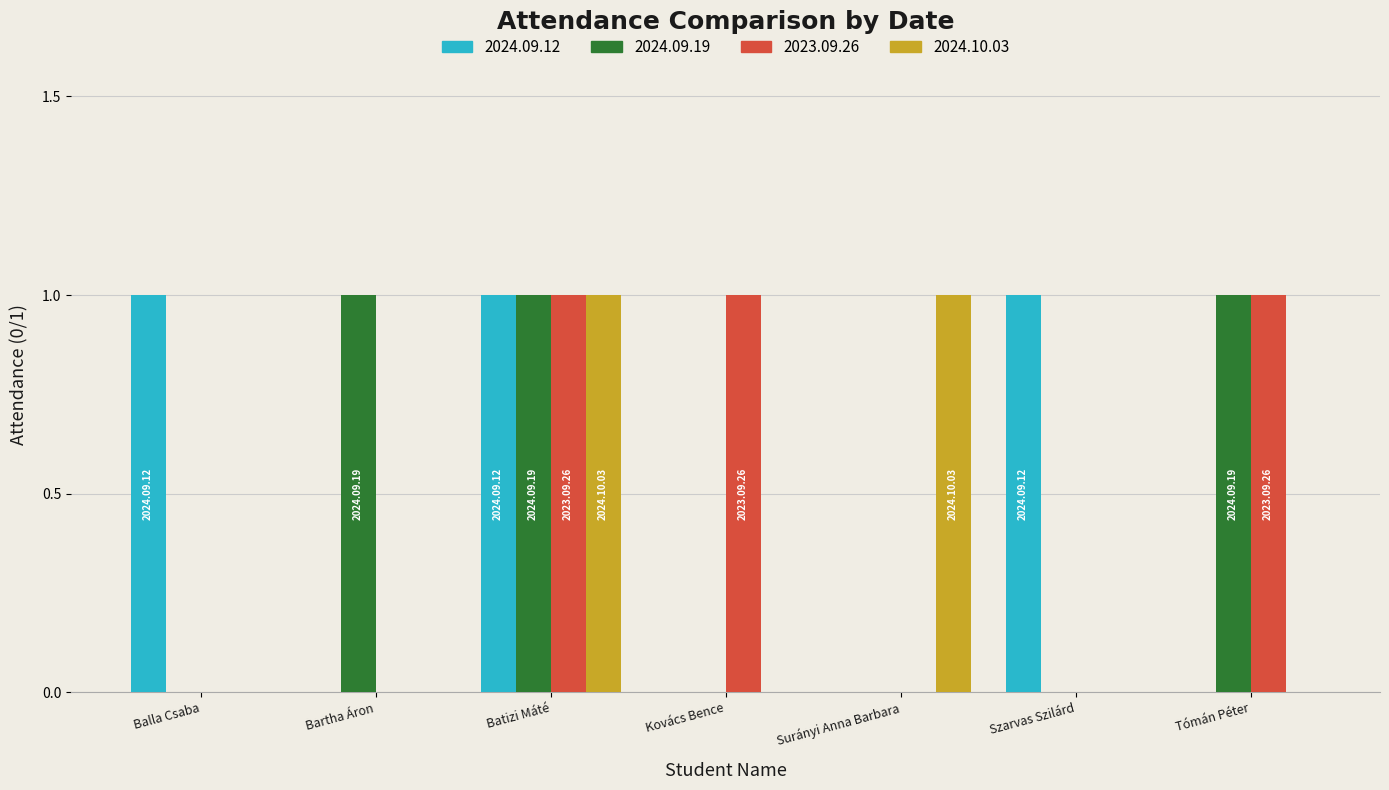

What is the sum of all 2024.10.03 values?

2